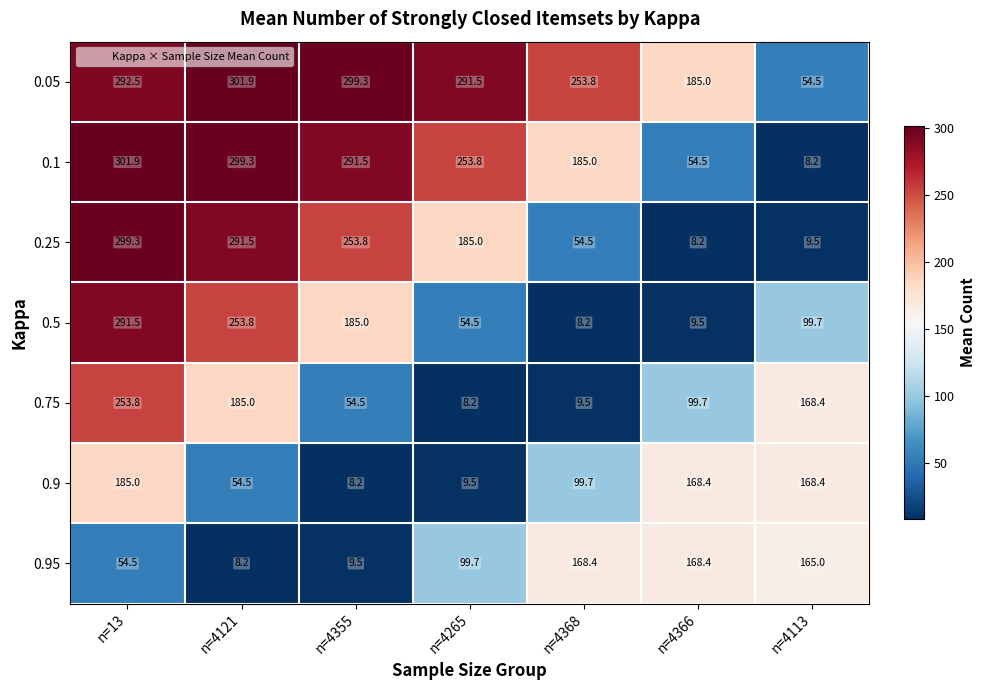

The value of 0.95 at n=13 is 72.2. True or false?

False